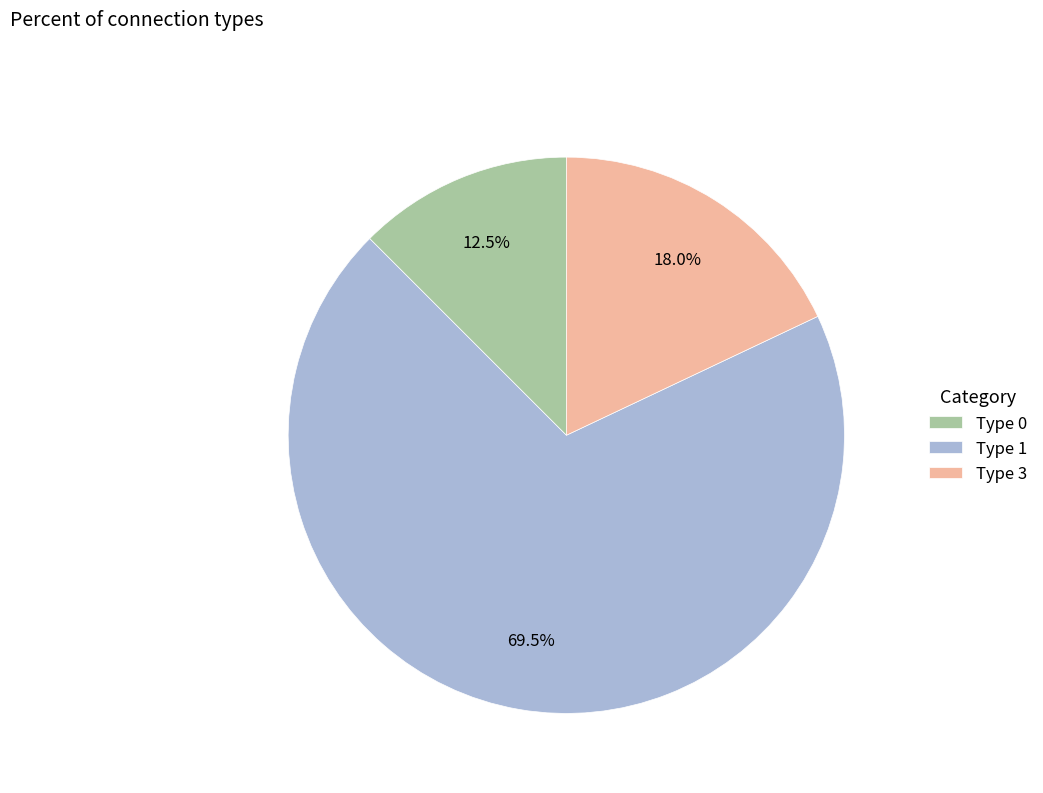

What is the largest slice in the pie chart?

Type 1